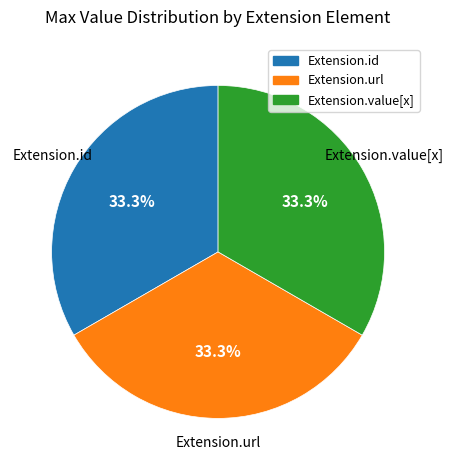

Is there a majority slice in this chart?

No